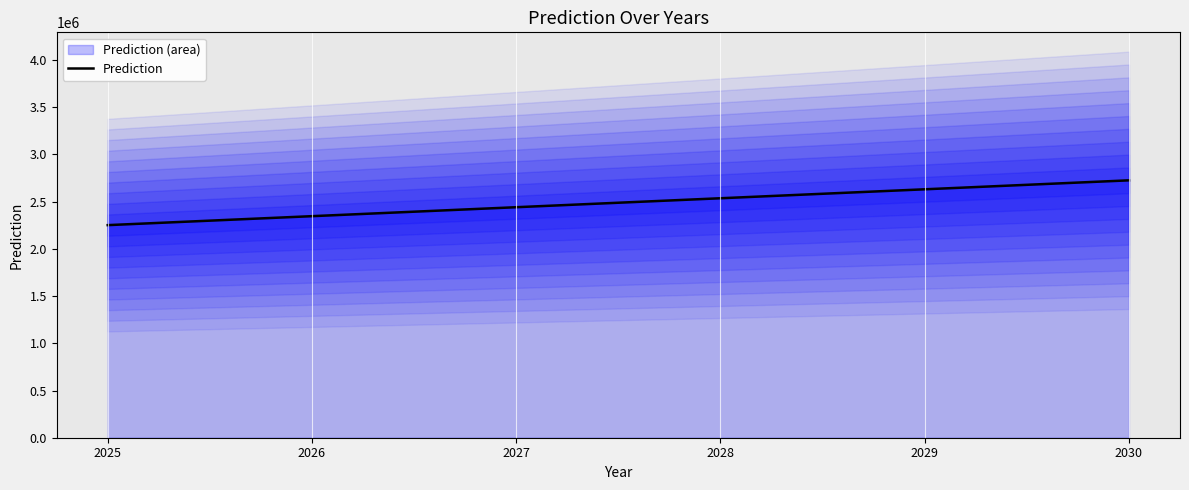

Reading left to right, extract all data points from this chart.

2251302.5	2346174.6	2441046.6	2535918.7	2630790.8	2725662.9